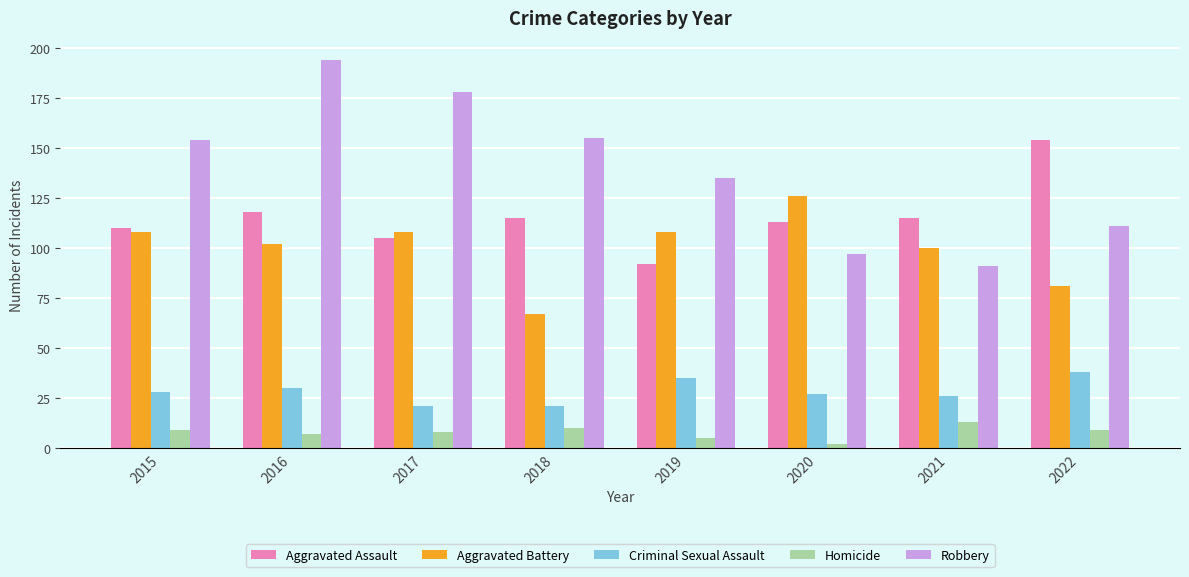

Which category has the highest value in the Criminal Sexual Assault series?

2022